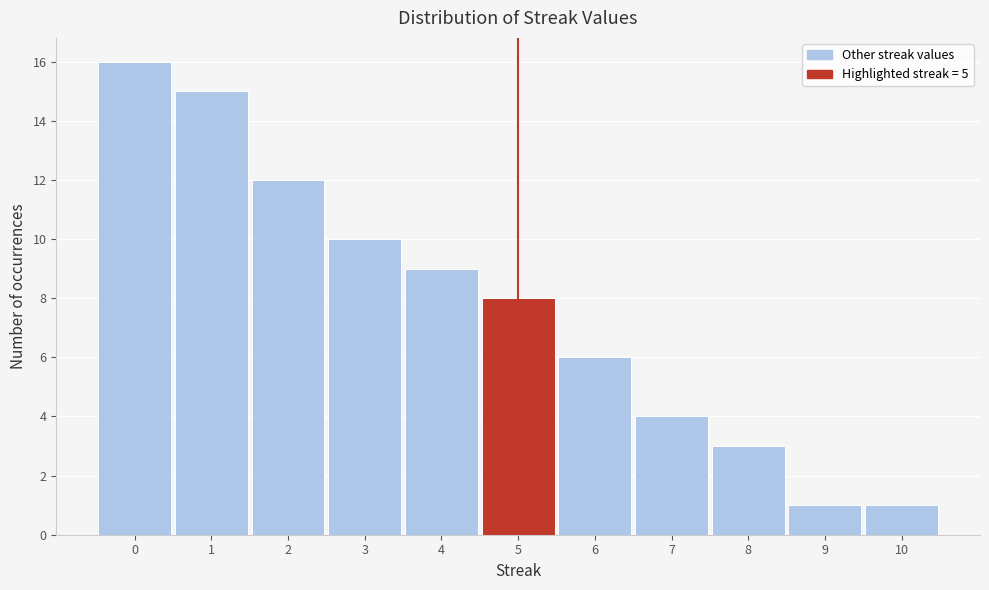

Reading left to right, list every bar in this chart as the range it spans on the x-axis followed by its height. The values are not printed on the chart, so give them approximately, as read against the axis.

-0.5 to 0.5: 16
0.5 to 1.5: 15
1.5 to 2.5: 12
2.5 to 3.5: 10
3.5 to 4.5: 9
4.5 to 5.5: 8
5.5 to 6.5: 6
6.5 to 7.5: 4
7.5 to 8.5: 3
8.5 to 9.5: 1
9.5 to 10.5: 1